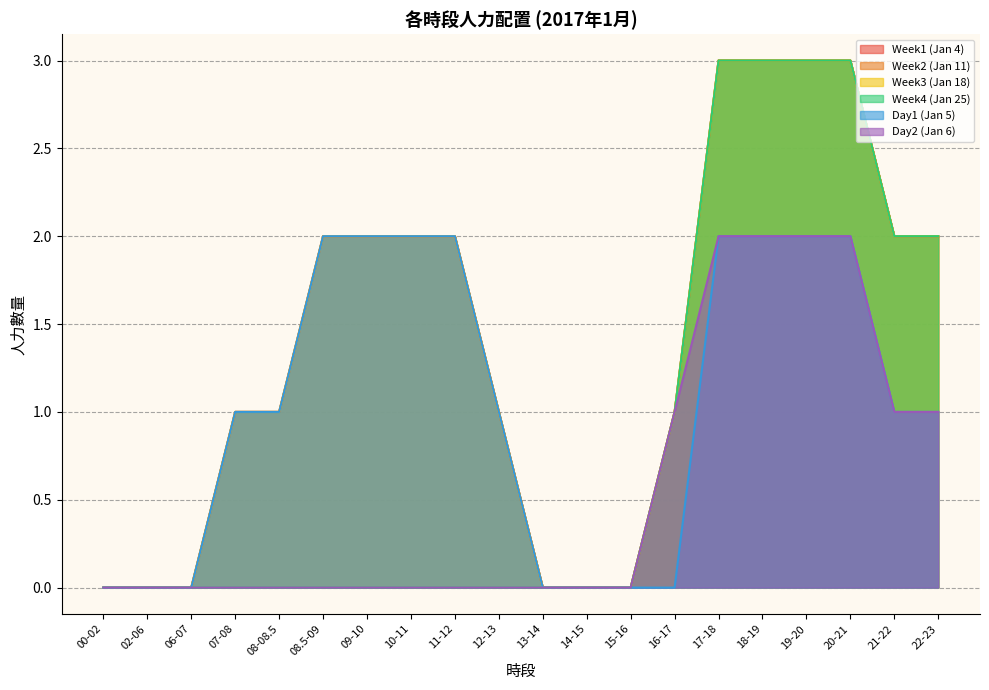

Reading left to right, extract all data points from this chart.

Week1 (Jan 4): 0	0	0	1	1	2	2	2	2	1	0	0	0	1	3	3	3	3	2	2
Week2 (Jan 11): 0	0	0	1	1	2	2	2	2	1	0	0	0	1	3	3	3	3	2	2
Week3 (Jan 18): 0	0	0	1	1	2	2	2	2	1	0	0	0	1	3	3	3	3	2	2
Week4 (Jan 25): 0	0	0	0	0	0	0	0	0	0	0	0	0	1	3	3	3	3	2	2
Day1 (Jan 5): 0	0	0	1	1	2	2	2	2	1	0	0	0	0	2	2	2	2	1	1
Day2 (Jan 6): 0	0	0	0	0	0	0	0	0	0	0	0	0	1	2	2	2	2	1	1